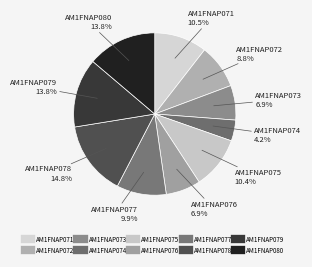

What percentage is NOT represented by AM1FNAP075?

89.6%